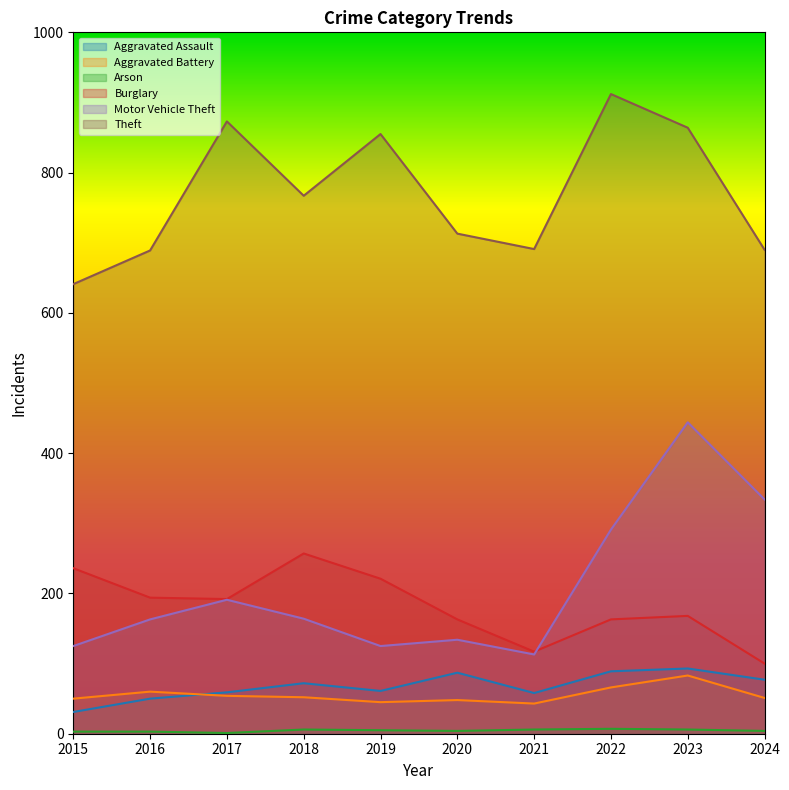

What is the value of the Arson point at the 8th from the left?

7